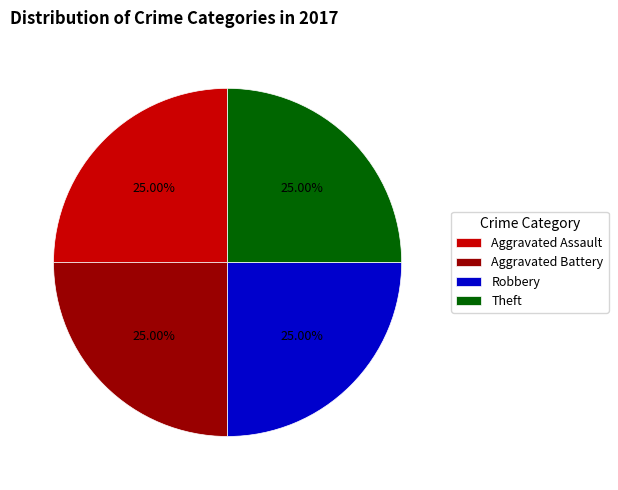

Is Robbery the majority of the pie?

No